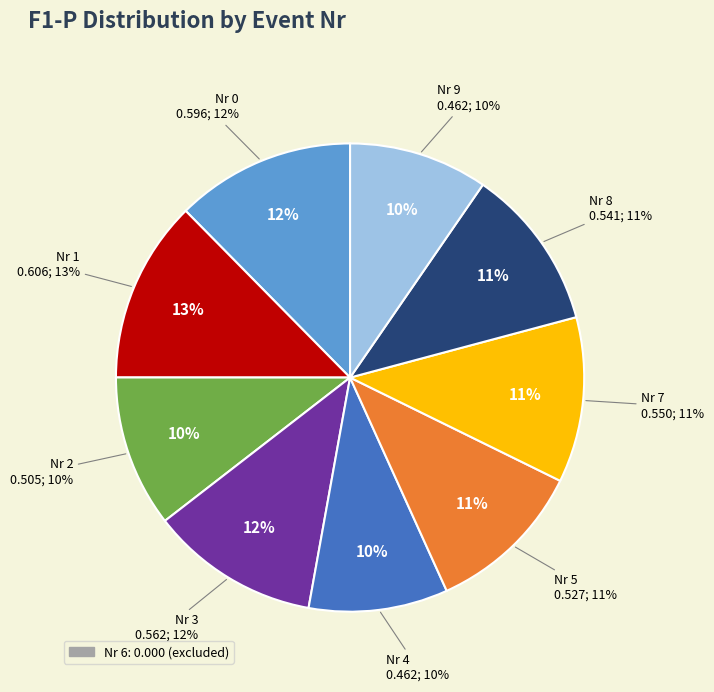

Combined, what portion of the pie is 6 and 1?

12.6%